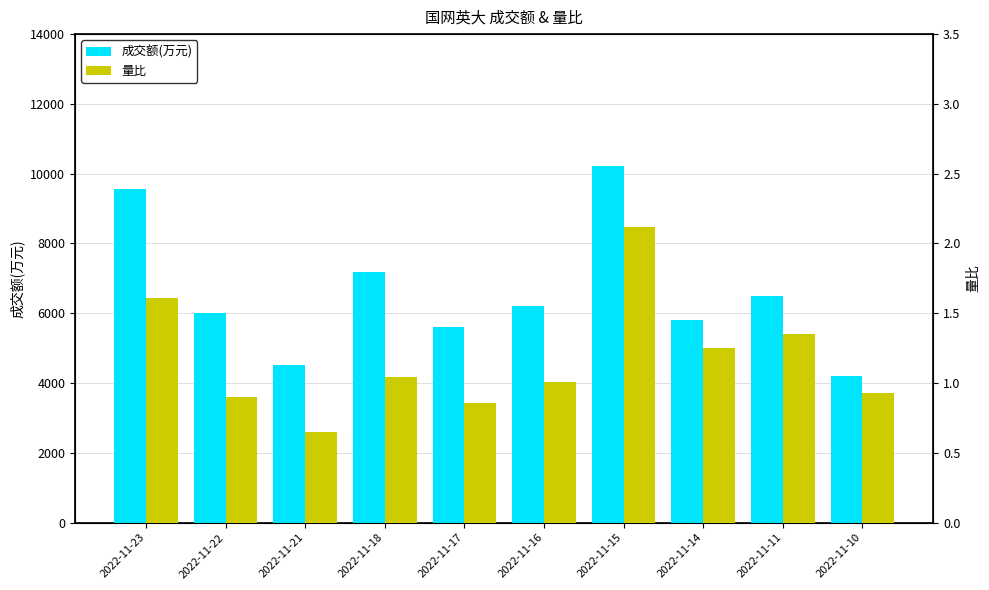

How many data points does each series have?

10